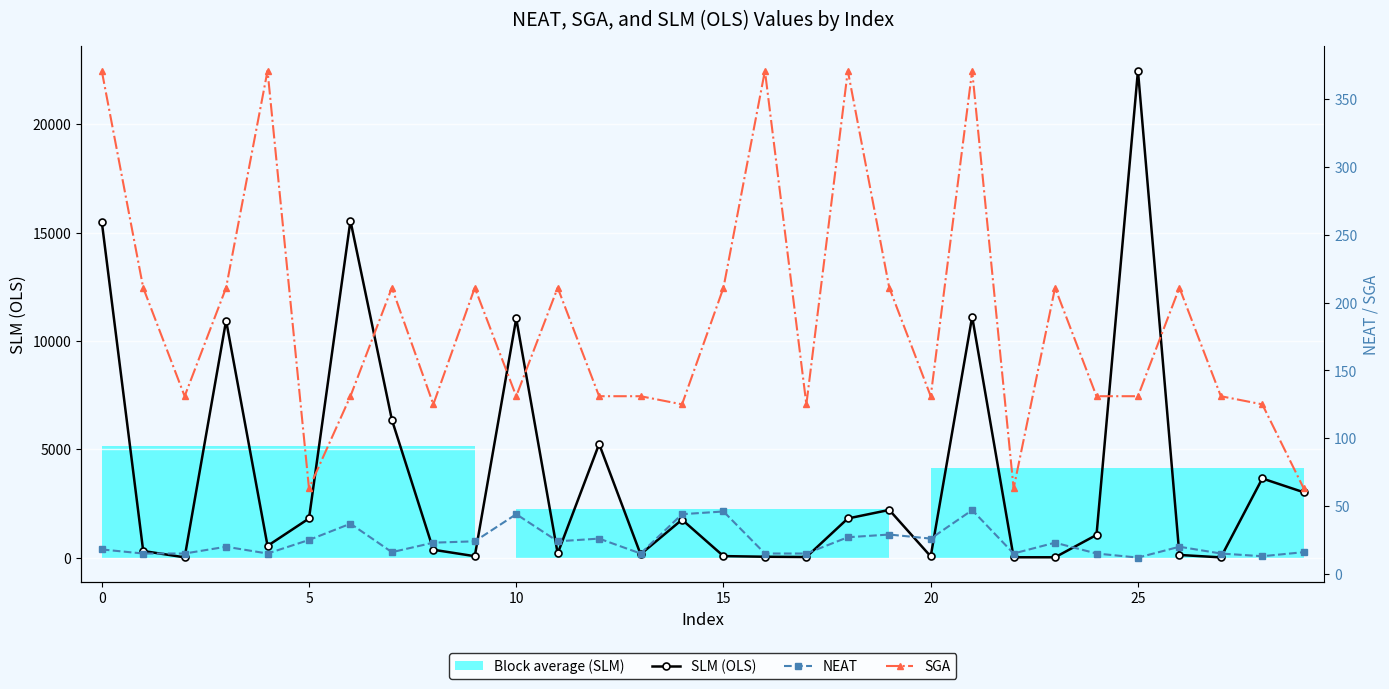

True or false: SLM (OLS) has more than 2 interior local peaks.

True